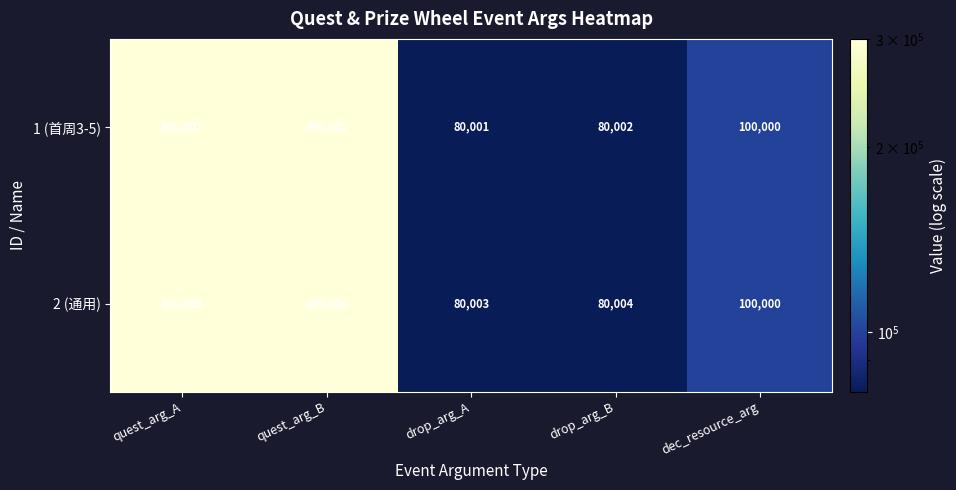

At how many categories does at least one series exceed 220242?

2